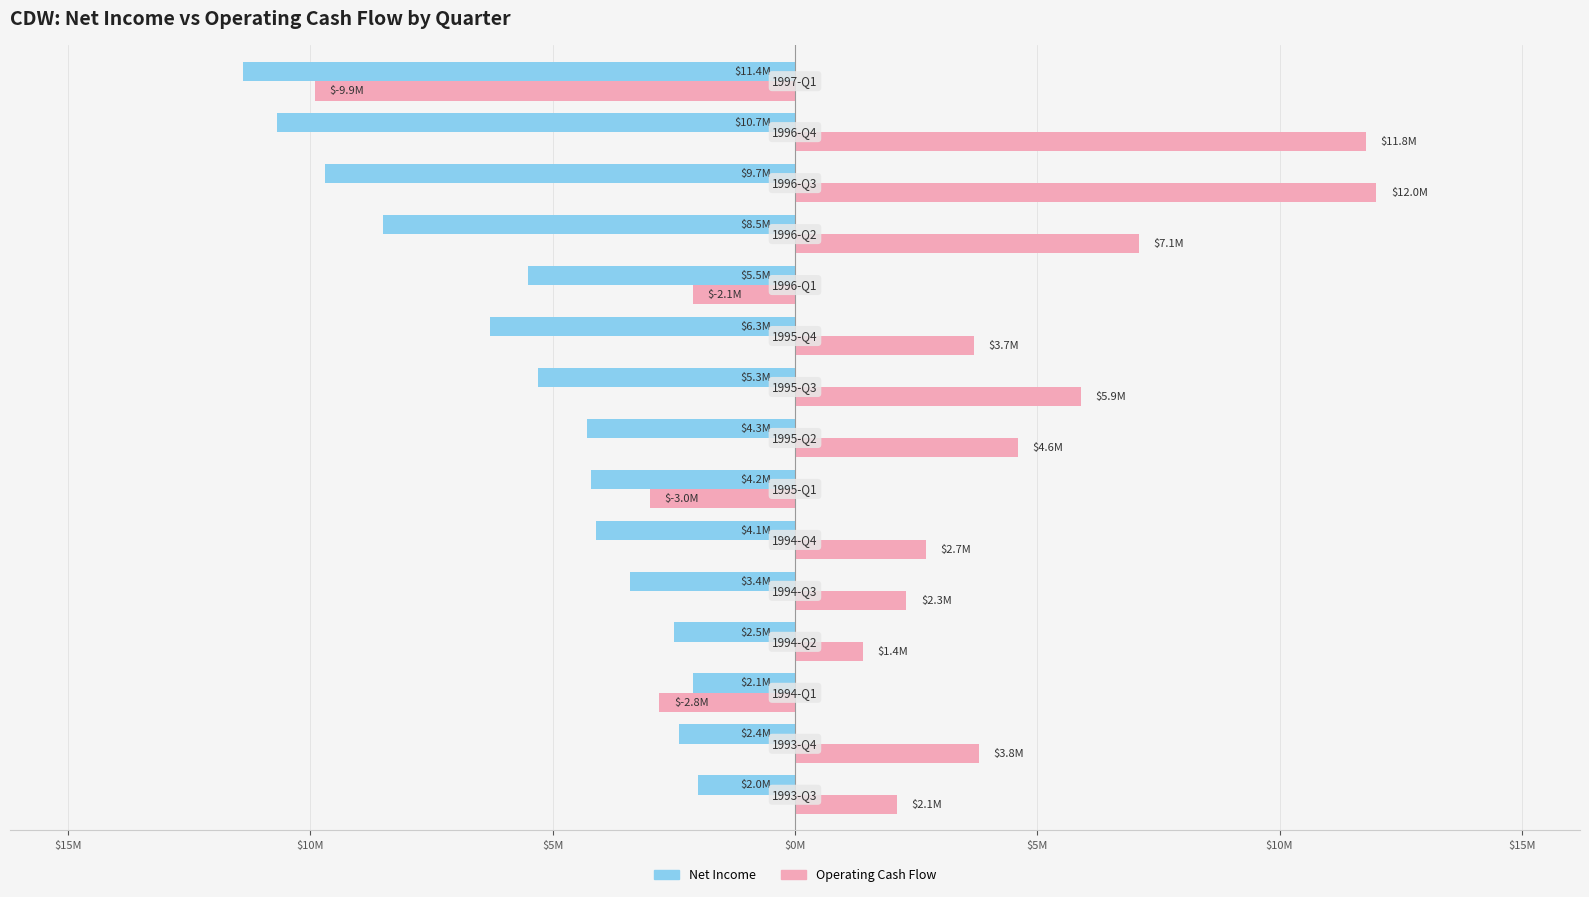

How many data points in Net Income are less than -4300000?

7